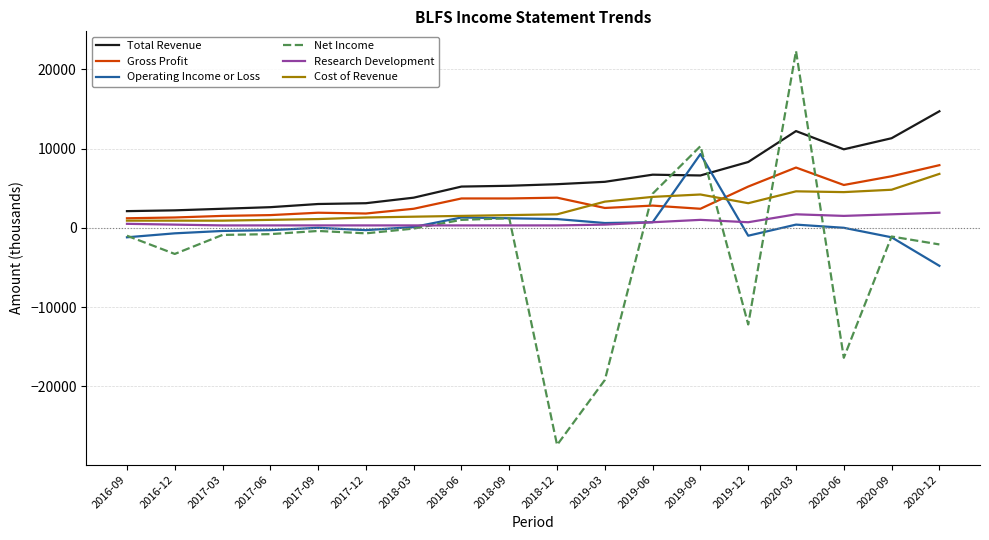

Where do Operating Income or Loss and Gross Profit first cross each other?

2019-06 and 2019-09